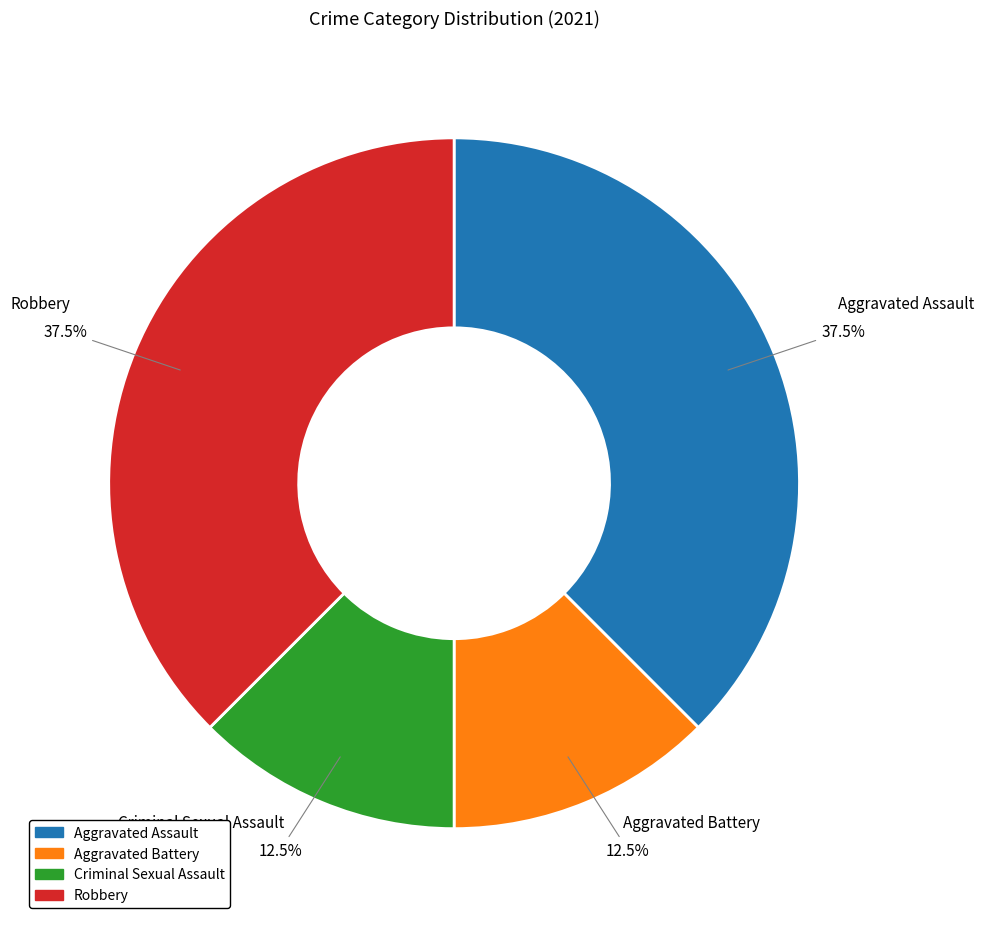

What portion of the pie excludes Aggravated Assault?

62.5%